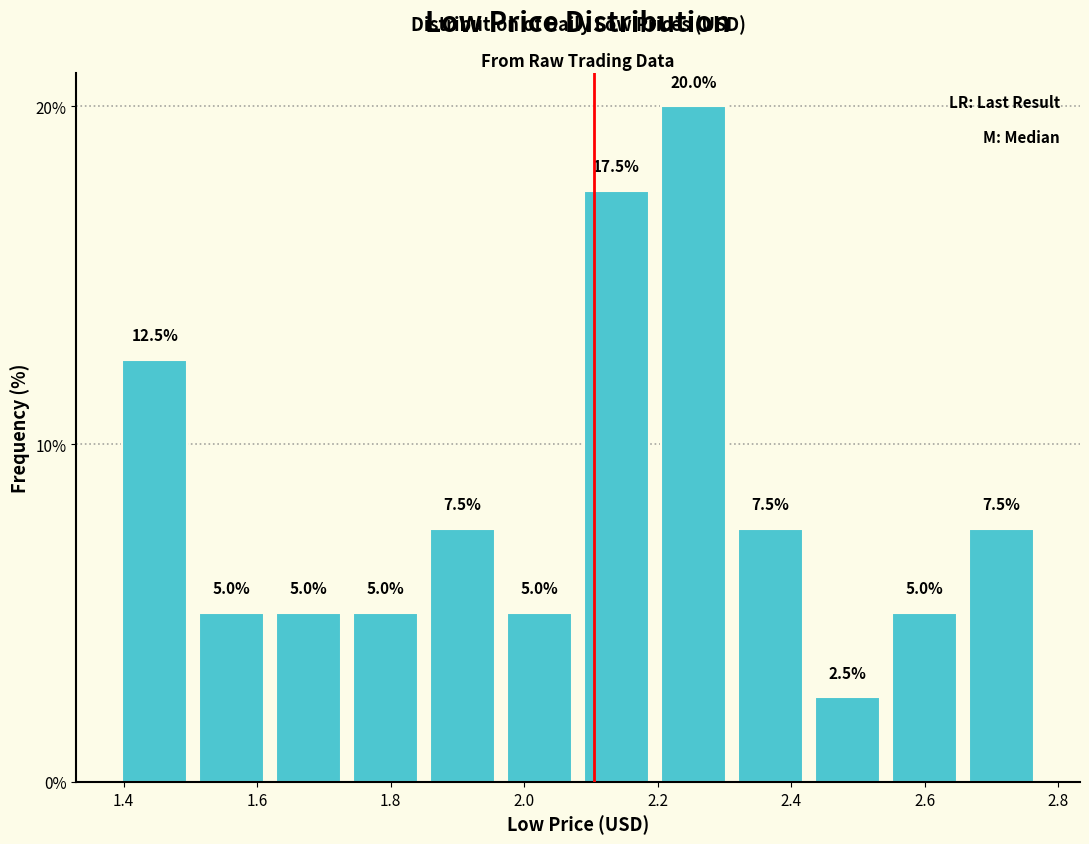

How tall is the bar that spans 2.54 to 2.66 on the x-axis? The bar edges are not printed on the chart, so give them approximately, as read against the axis.

5.0